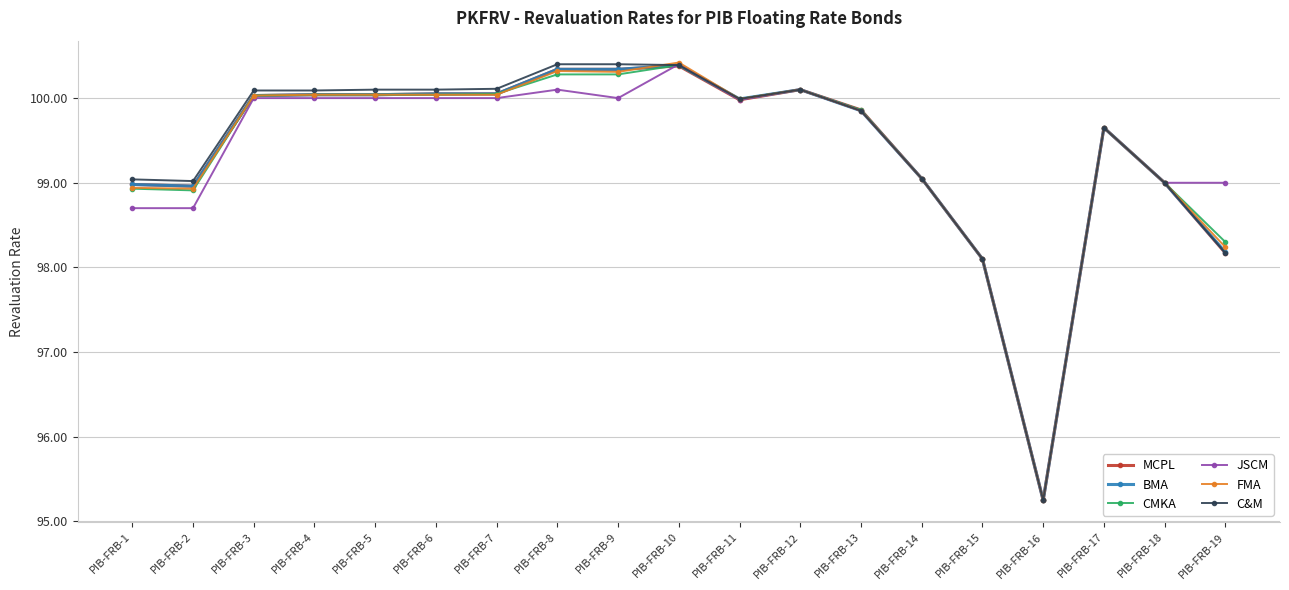

What is the maximum value for JSCM?

100.4